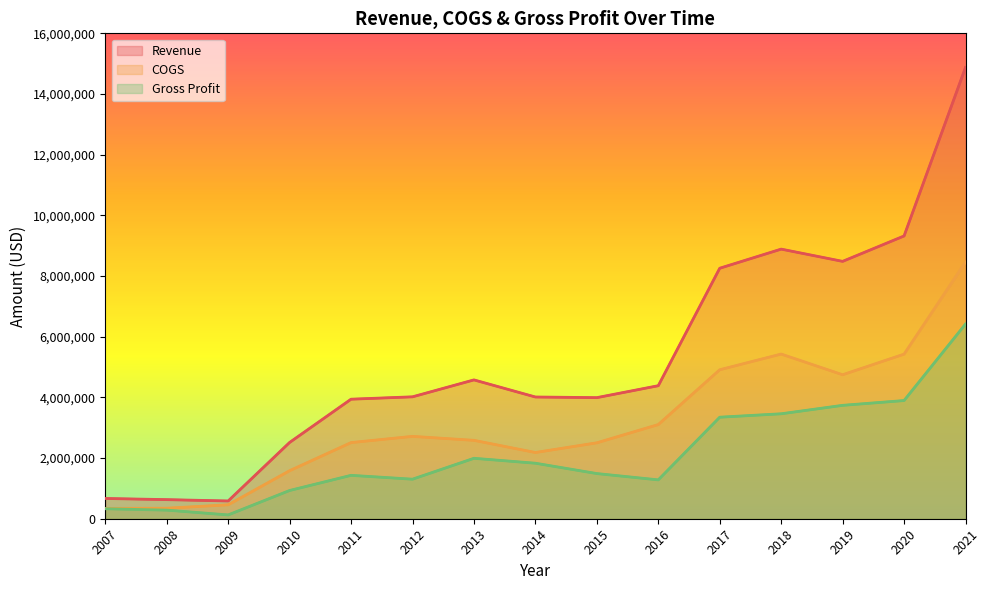

At which label is COGS closest to 4399170?

2019